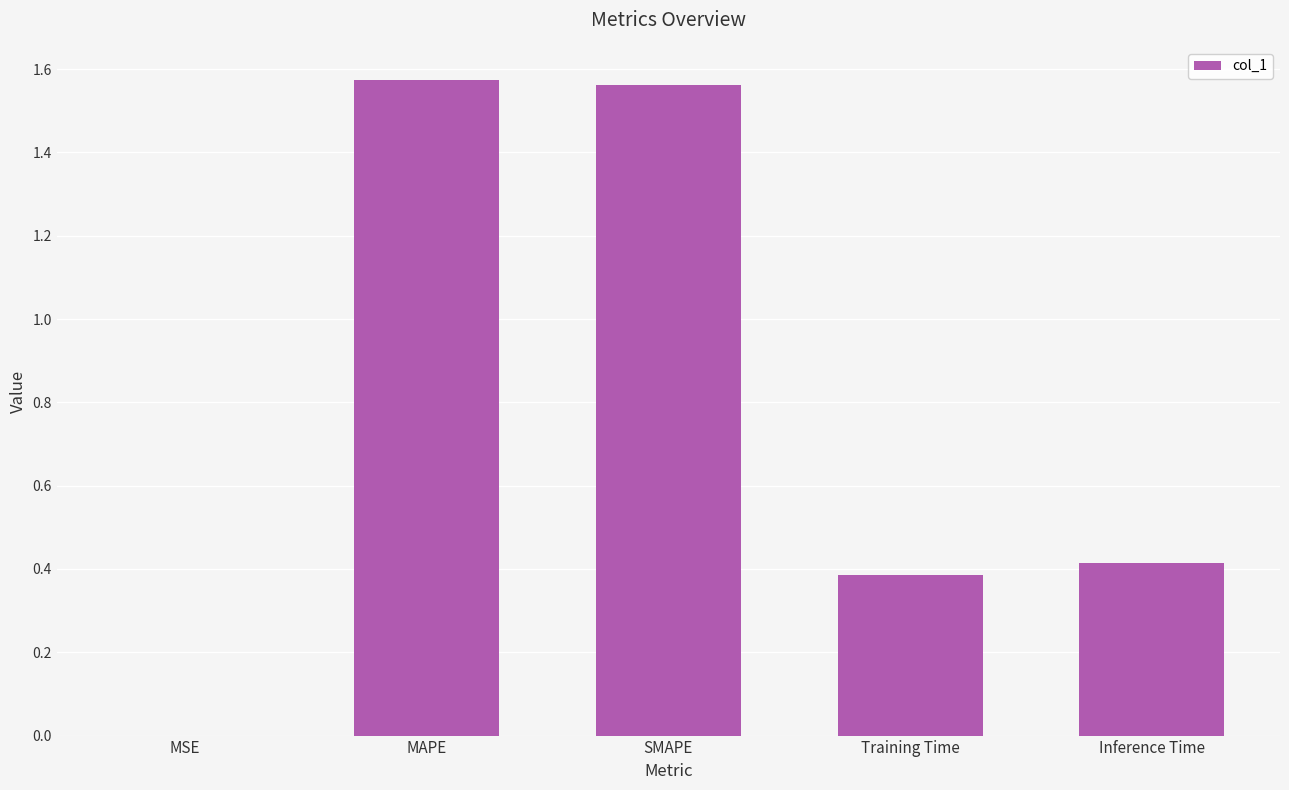

What is the sum of all values?

3.9